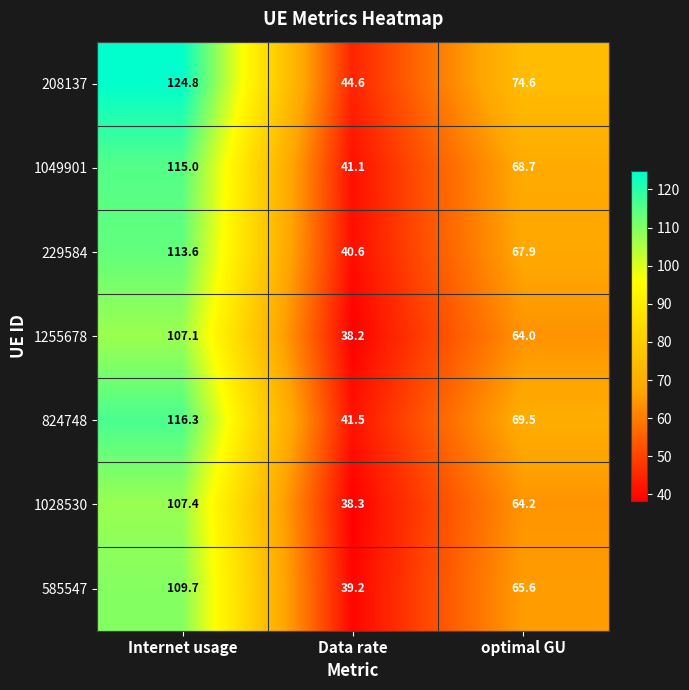

Where is 585547 nearest to the value 74?

optimal GU